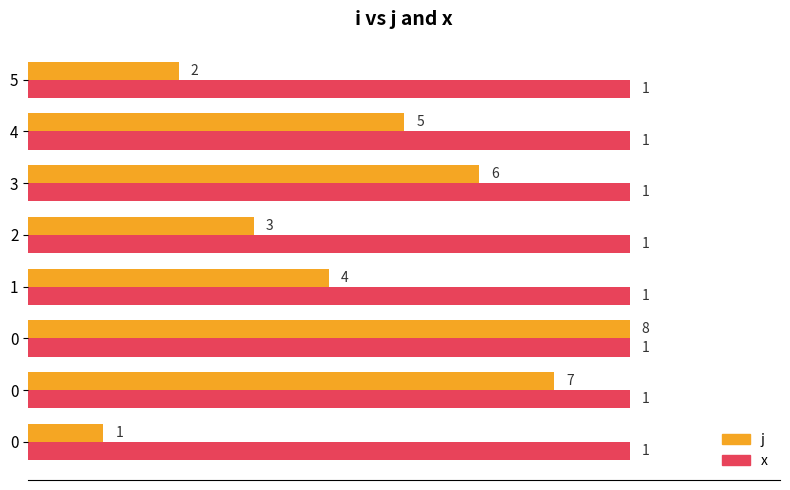

What are all the series names shown in the legend?

j, x